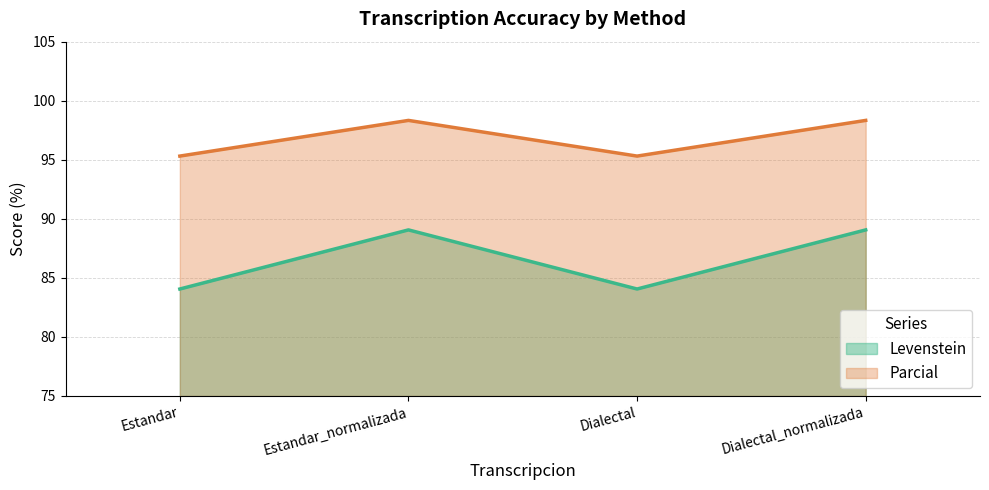

What is the smallest value displayed?

84.1